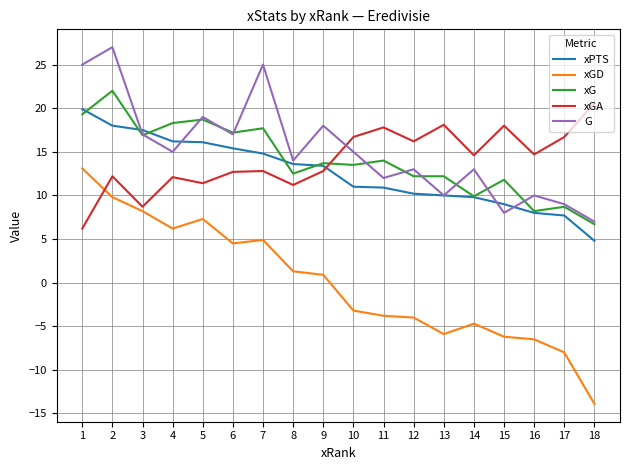

Which series has the widest spread of values?

xGD